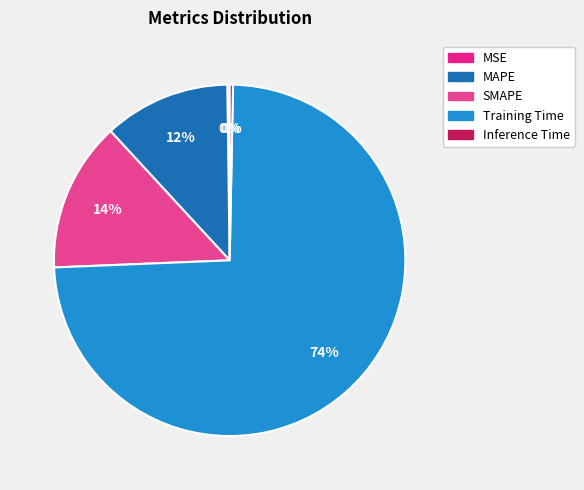

Which slice represents more than half of the pie?

Training Time